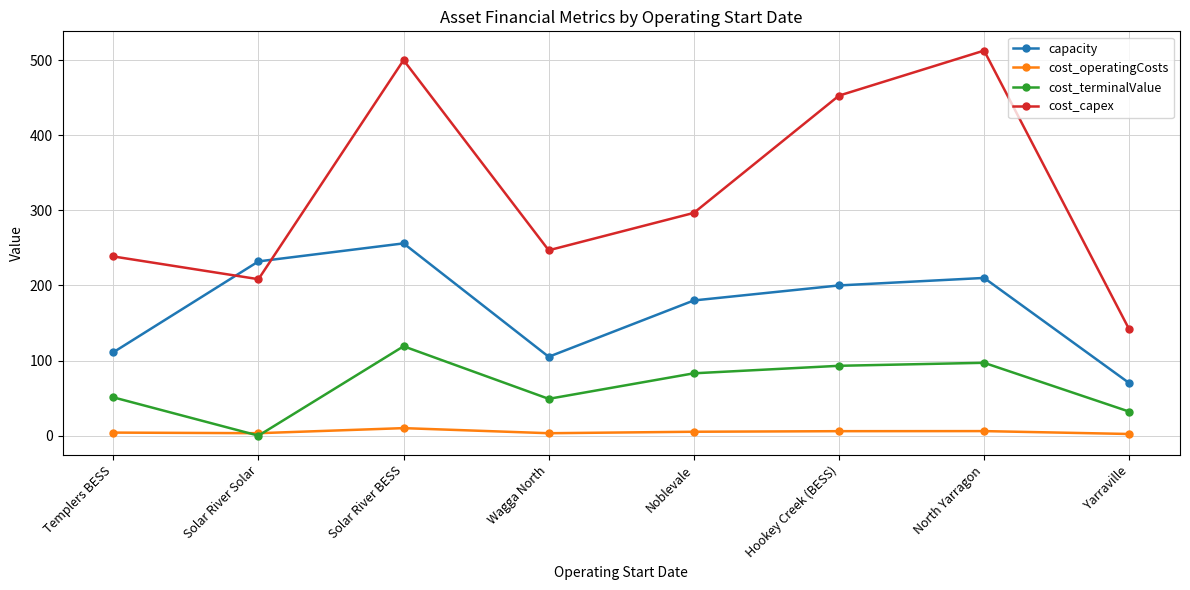

Which series changed the most between North Yarragon and Yarraville?

cost_capex